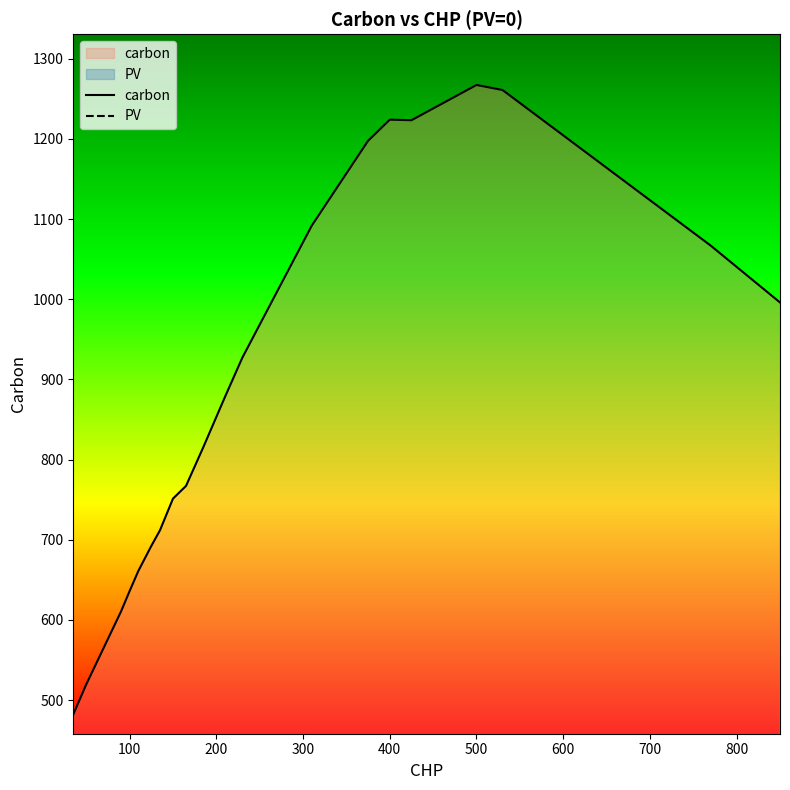

Reading right to left, list all the values displayed in this chart.

carbon: 996.1	1067.0	1261.1	1267.3	1223.4	1224.1	1197.8	1091.9	927.2	878.4	815.6	767.2	751.4	711.9	692.4	661.1	636.1	610.4	519.7	482.2
PV: 0.0	0.0	0.0	0.0	0.0	0.0	0.0	0.0	0.0	0.0	0.0	0.0	0.0	0.0	0.0	0.0	0.0	0.0	0.0	0.0